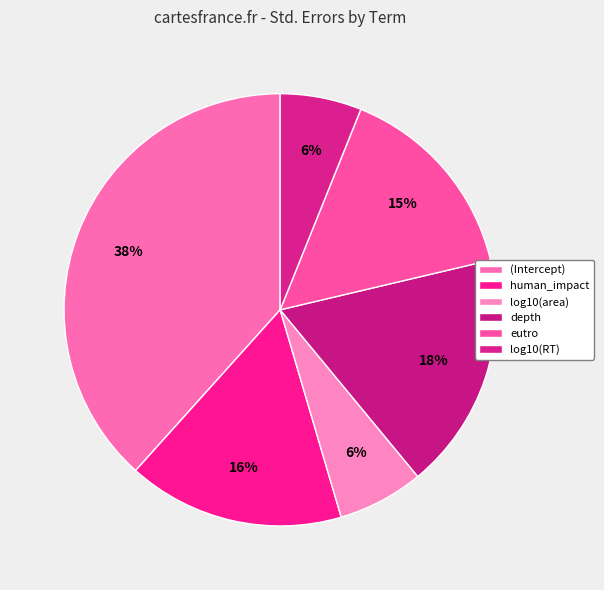

Which category has the biggest portion of the pie?

(Intercept)